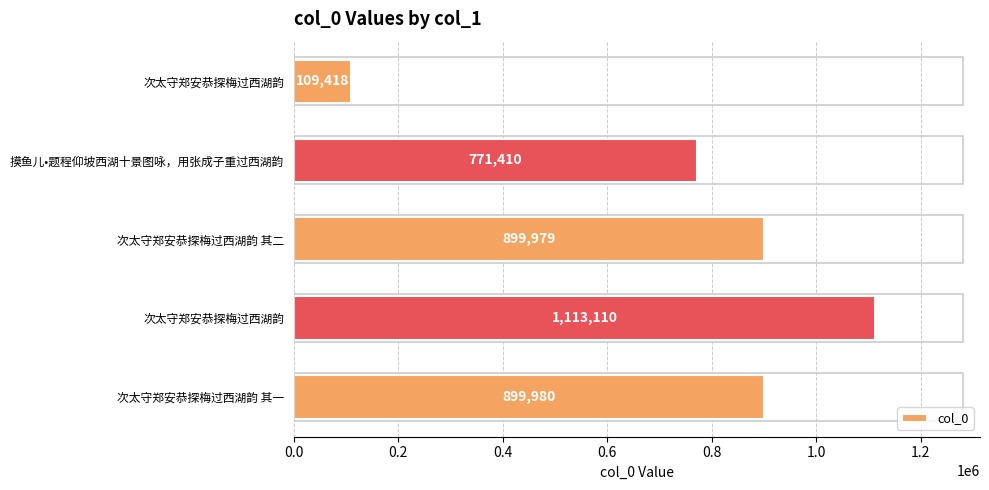

Count the number of categories in the chart.

5